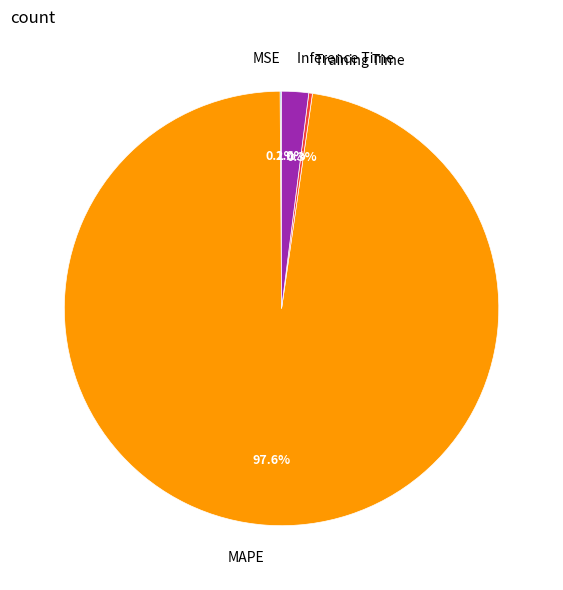

Which slice is the largest?

MAPE